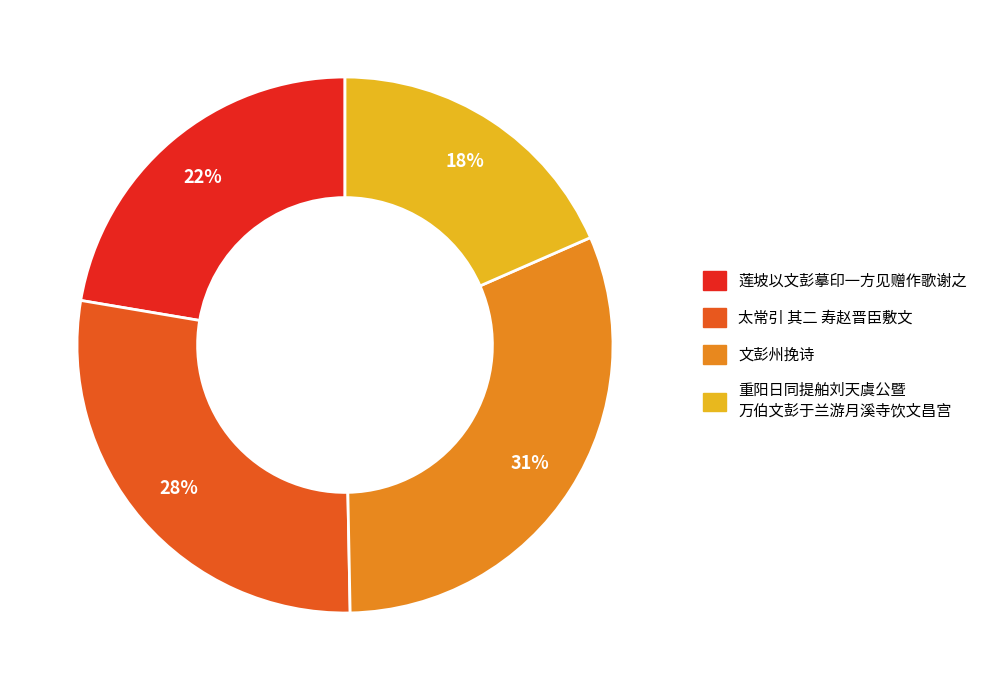

Is there a majority slice in this chart?

No